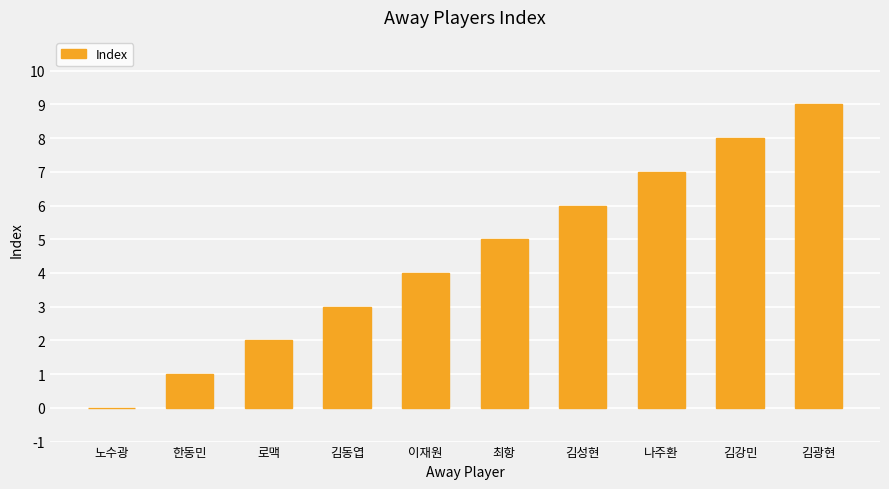

What is the difference between the values at 최항 and 노수광?

5